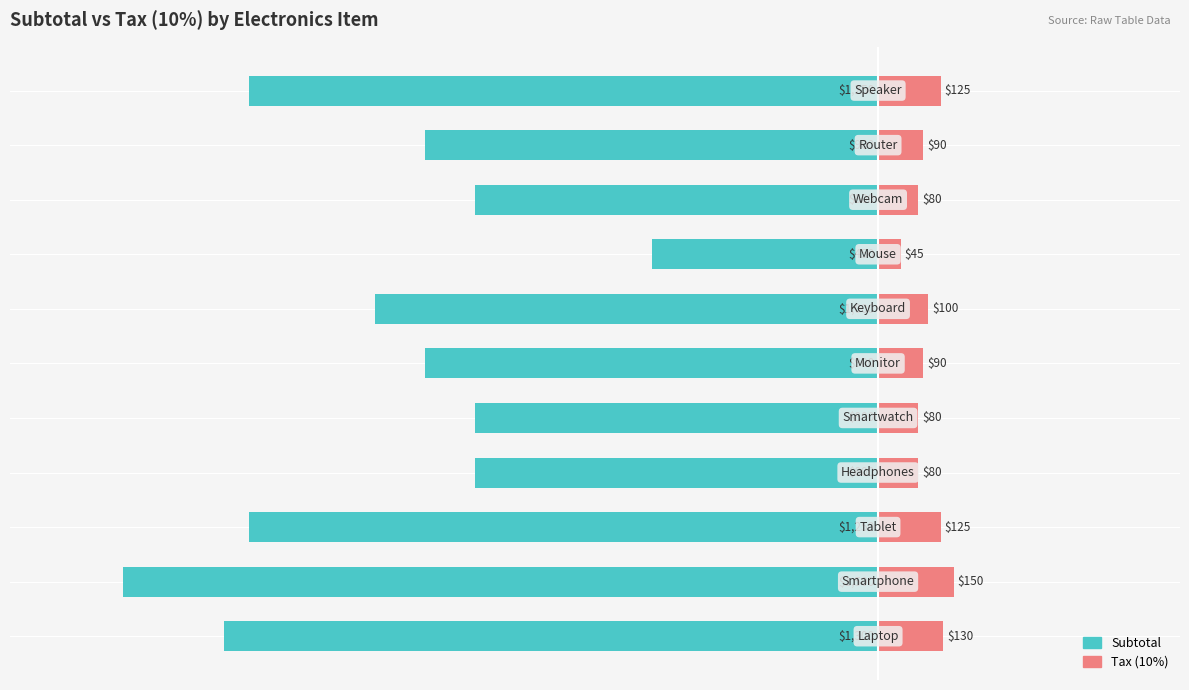

How many bars are there in total?

22